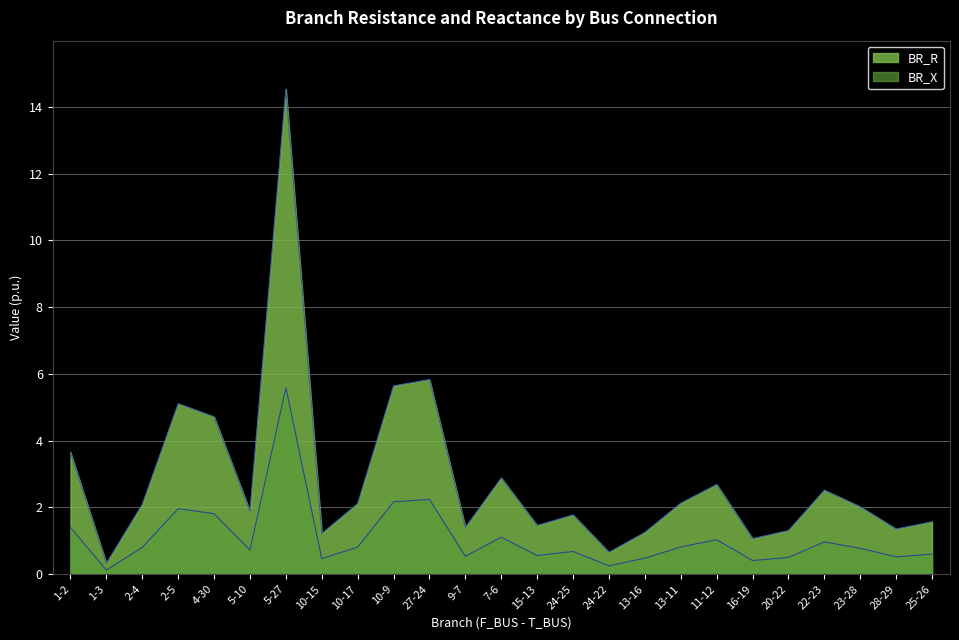

True or false: BR_X has a value of 0.2 at 10-15.

False